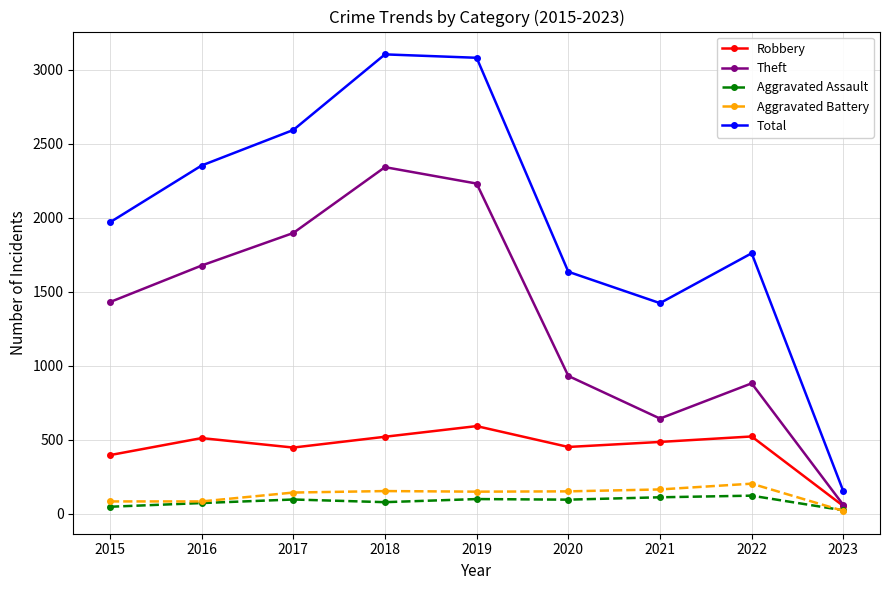

Rank the series at 2019 from lowest to highest value.

Aggravated Assault, Aggravated Battery, Robbery, Theft, Total